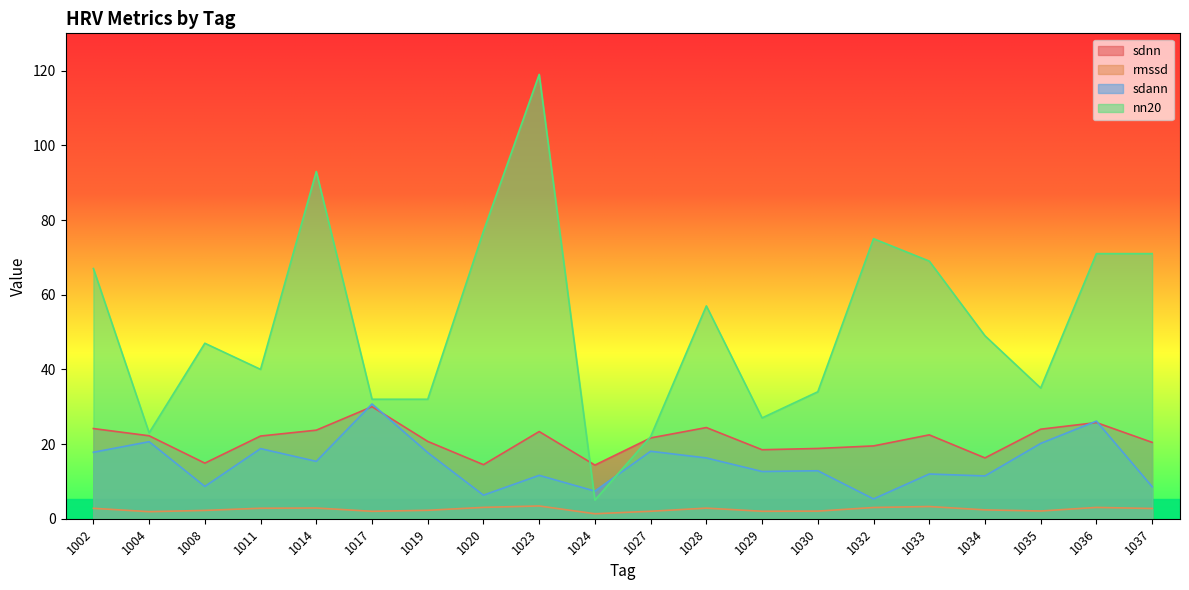

Reading left to right, transcribe all the data shown in this chart.

sdnn: 1002=24.1	1004=22.2	1008=14.9	1011=22.1	1014=23.7	1017=30.0	1019=20.7	1020=14.5	1023=23.4	1024=14.4	1027=21.6	1028=24.4	1029=18.5	1030=18.8	1032=19.5	1033=22.5	1034=16.3	1035=24.0	1036=25.8	1037=20.4
rmssd: 1002=2.8	1004=1.9	1008=2.2	1011=2.8	1014=2.9	1017=2.0	1019=2.3	1020=3.0	1023=3.4	1024=1.3	1027=2.0	1028=2.8	1029=2.0	1030=2.0	1032=3.0	1033=3.3	1034=2.4	1035=2.1	1036=3.0	1037=2.7
sdann: 1002=17.8	1004=20.6	1008=8.7	1011=18.8	1014=15.4	1017=30.7	1019=17.7	1020=6.3	1023=11.6	1024=7.4	1027=18.1	1028=16.3	1029=12.7	1030=12.8	1032=5.3	1033=12.0	1034=11.5	1035=20.2	1036=26.1	1037=8.6
nn20: 1002=67.0	1004=23.0	1008=47.0	1011=40.0	1014=93.0	1017=32.0	1019=32.0	1020=77.0	1023=119.0	1024=5.0	1027=22.0	1028=57.0	1029=27.0	1030=34.0	1032=75.0	1033=69.0	1034=49.0	1035=35.0	1036=71.0	1037=71.0